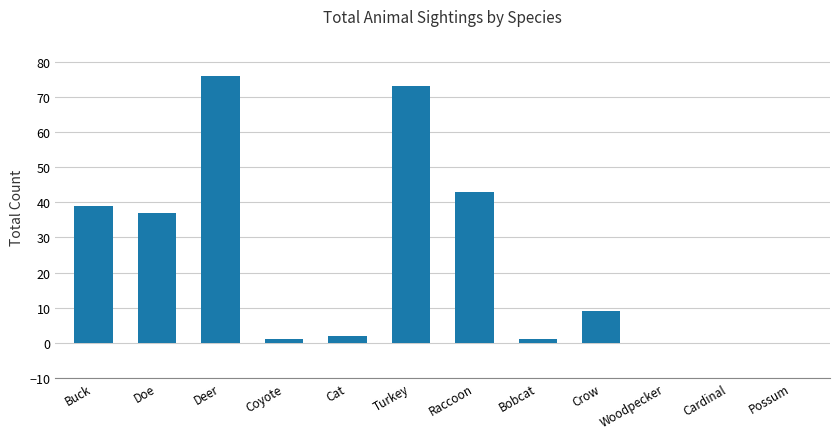

How many distinct data groups are displayed?

1